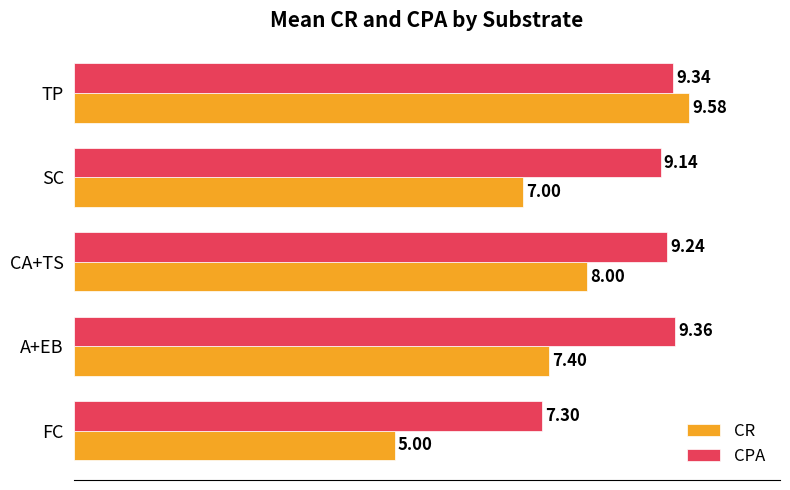

How many categories are shown in the chart?

5